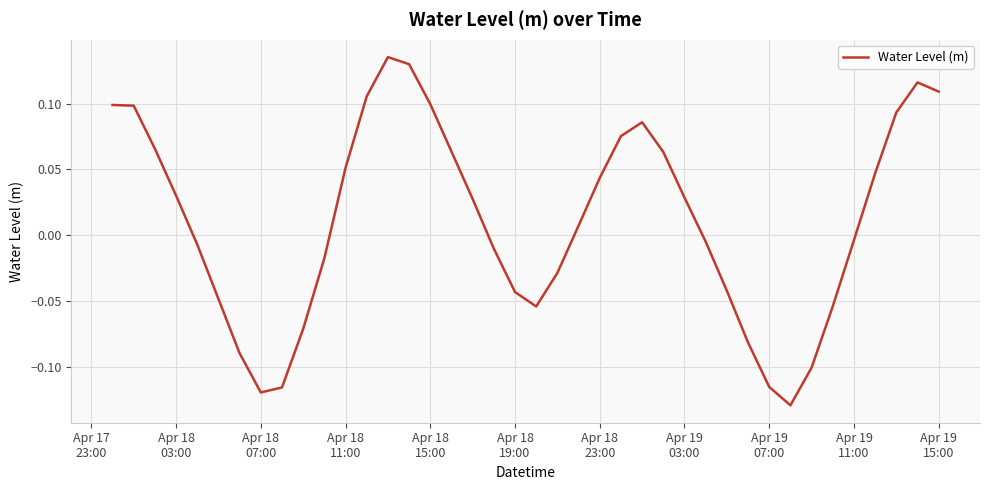

What is the difference between the maximum and minimum values?

0.3